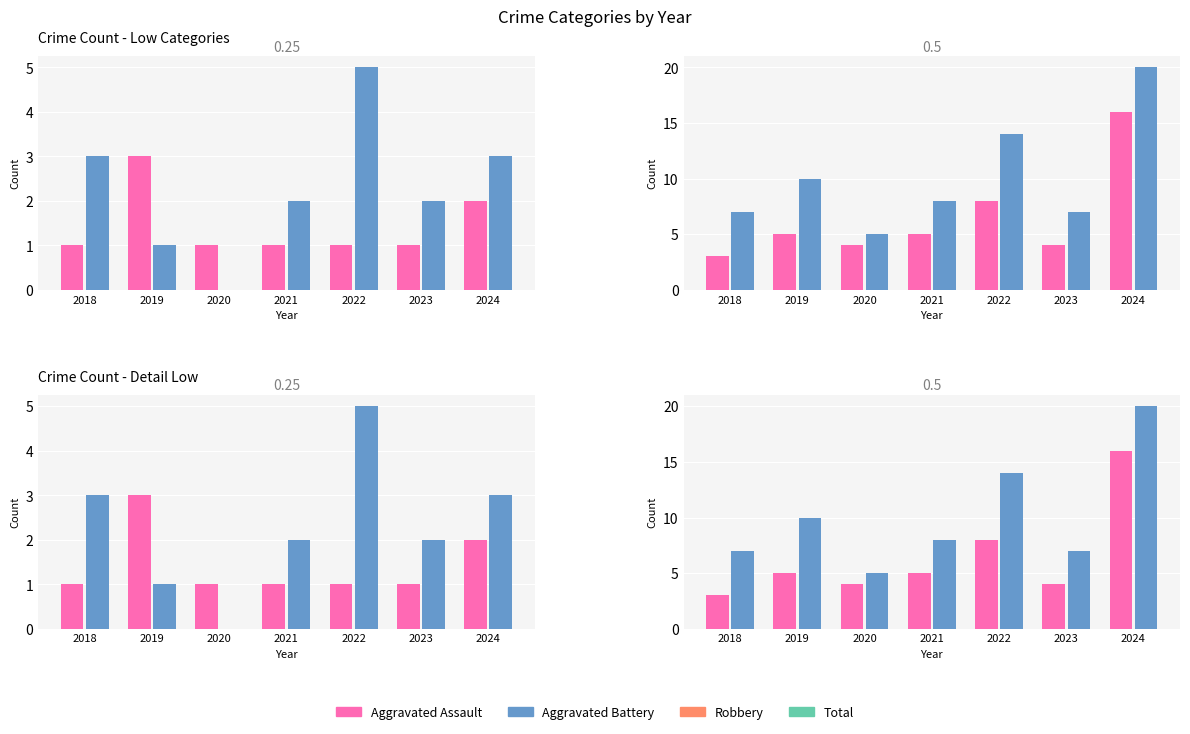

The Robbery series shows 4 at 2022. True or false?

False